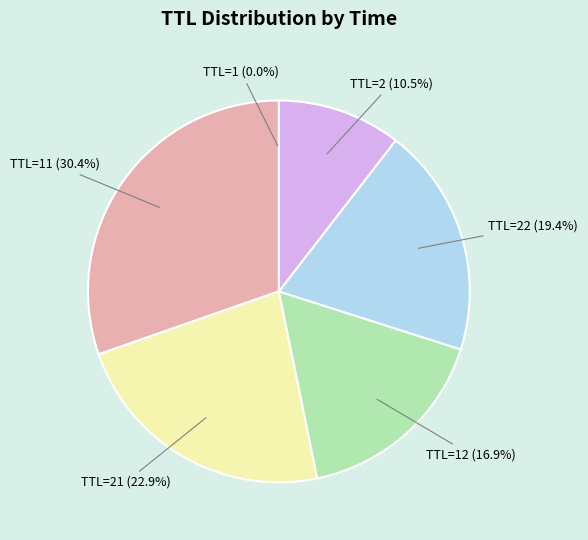

What is the total percentage of TTL=2 and TTL=21?

33.4%